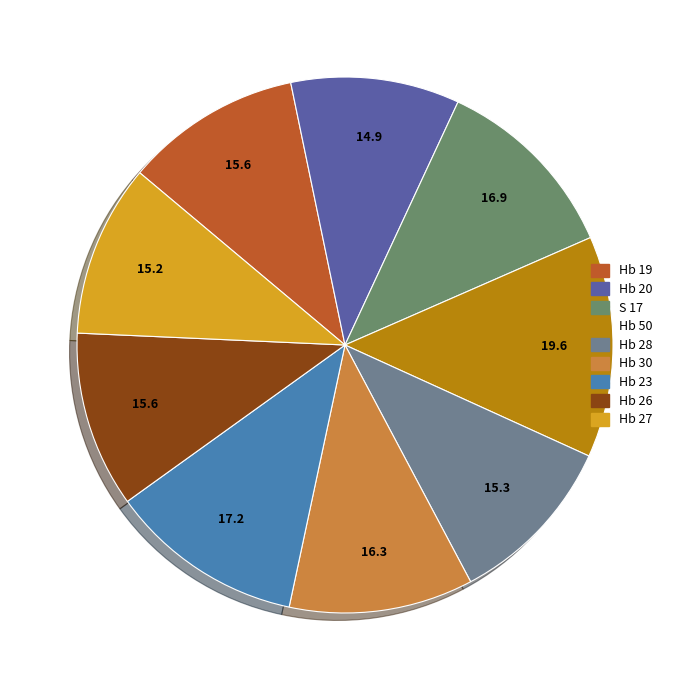

Count the number of slices in the pie.

9